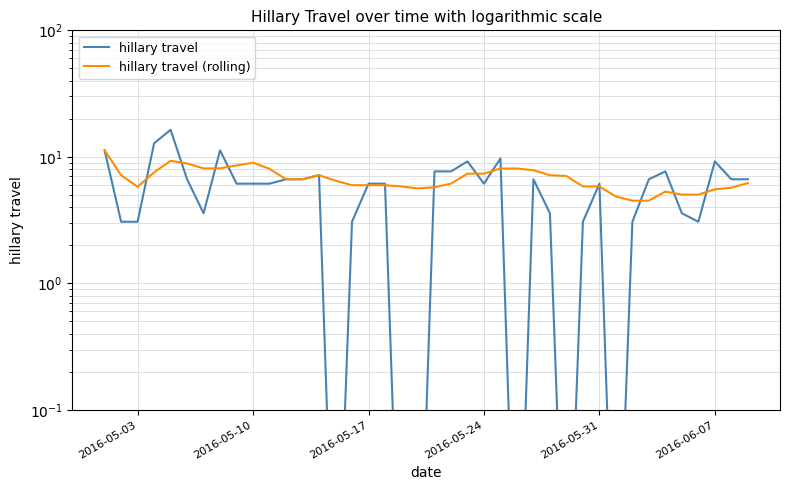

What is the average value of the hillary travel series?

5.7